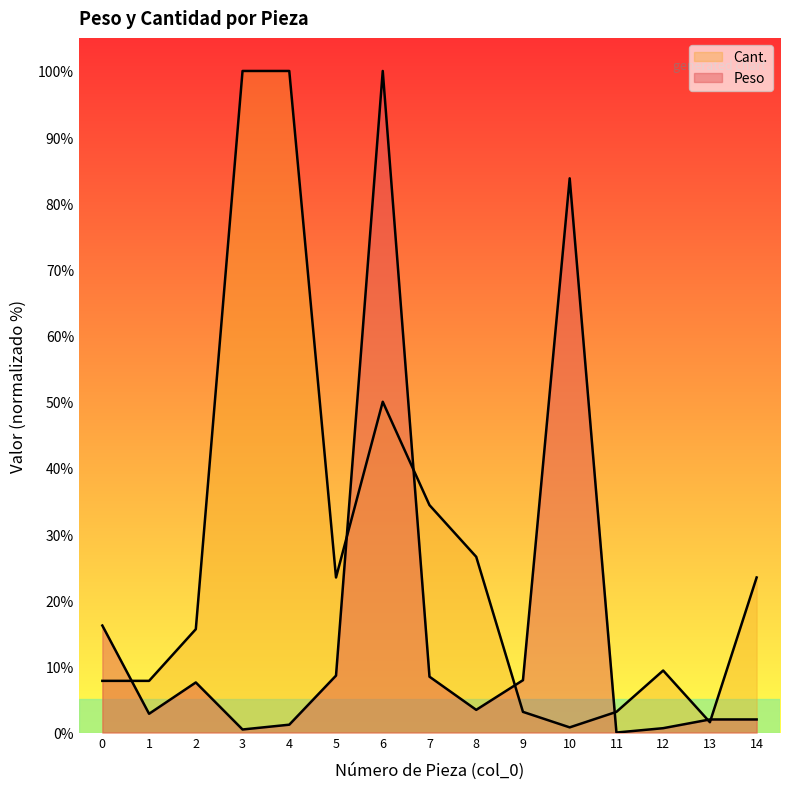

What is the difference between the second highest and minimum values in the Peso series?

83.8